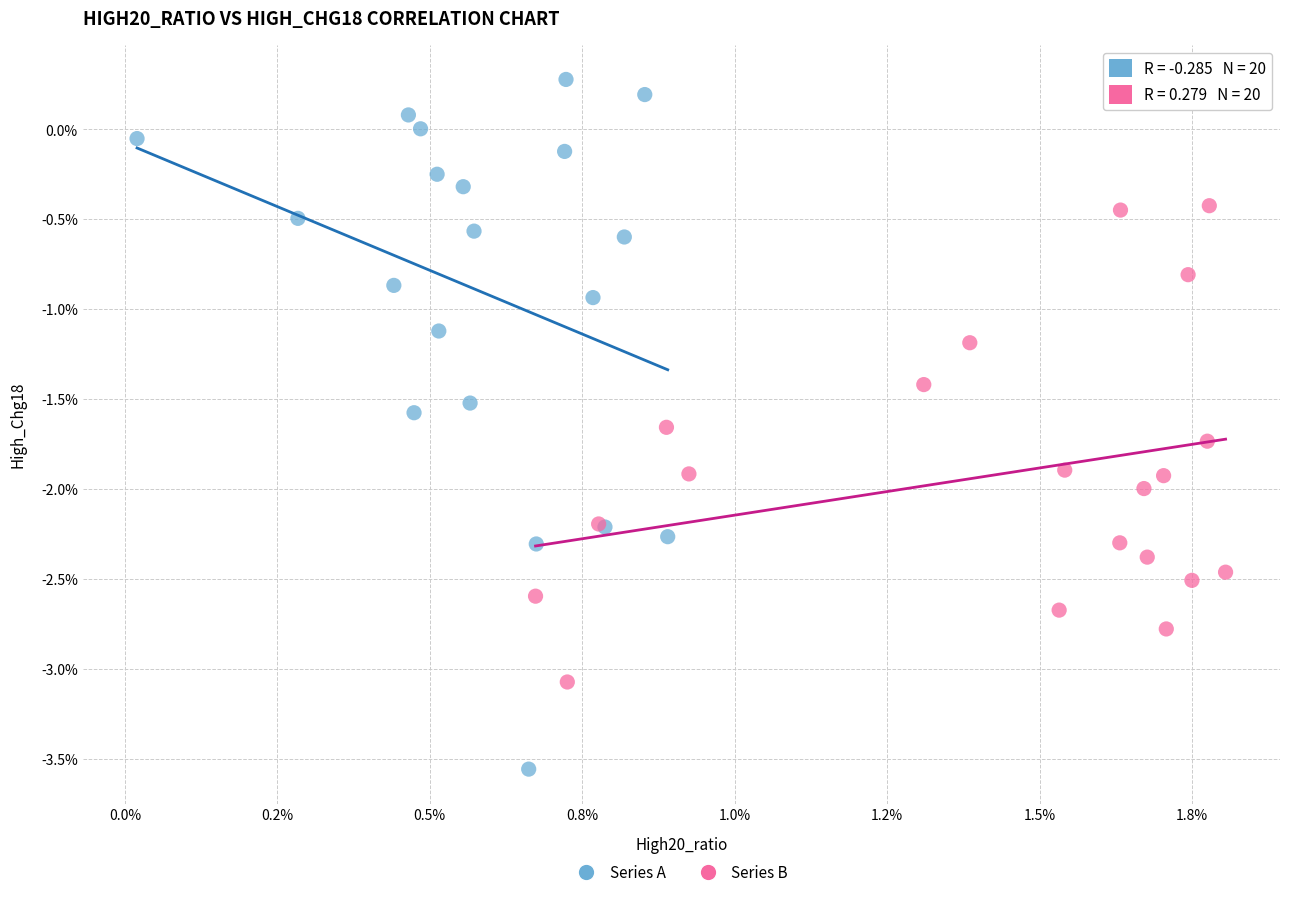

What are all the series names shown in the legend?

Series A, Series B